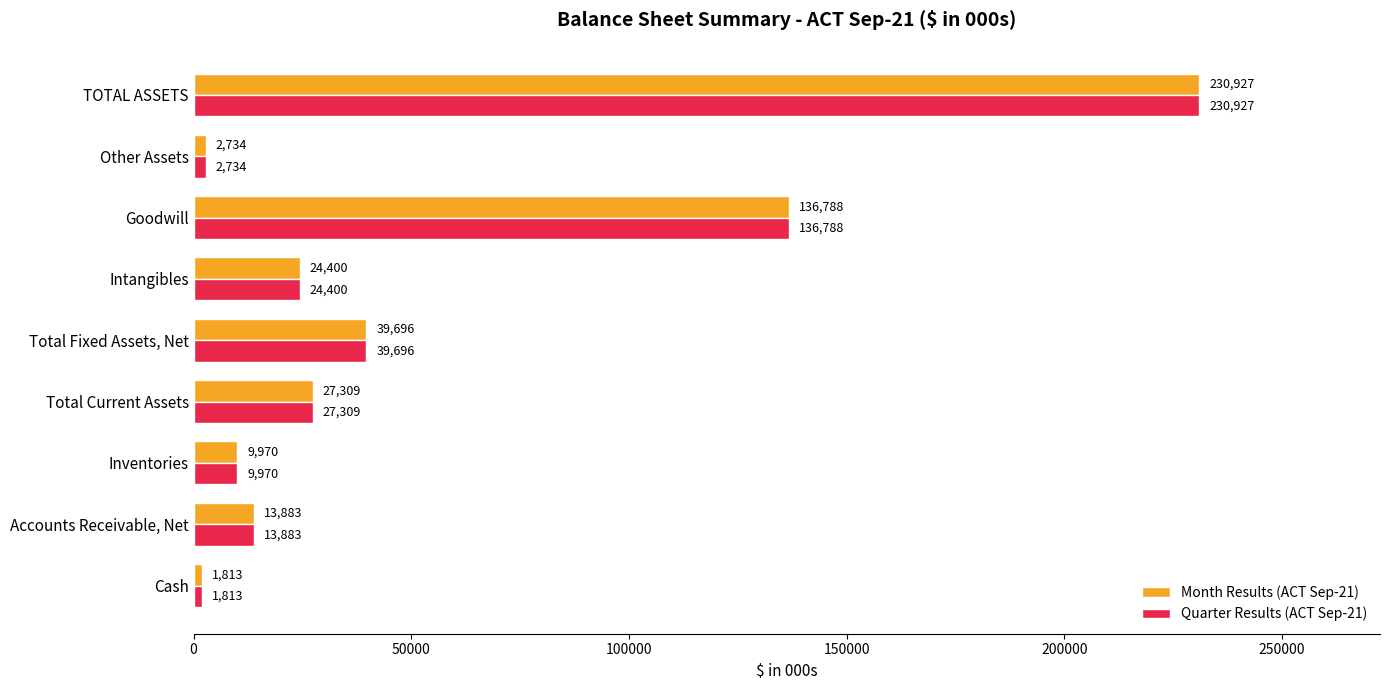

What is the difference between the maximum and minimum values in the Month Results (ACT Sep-21) series?

229114